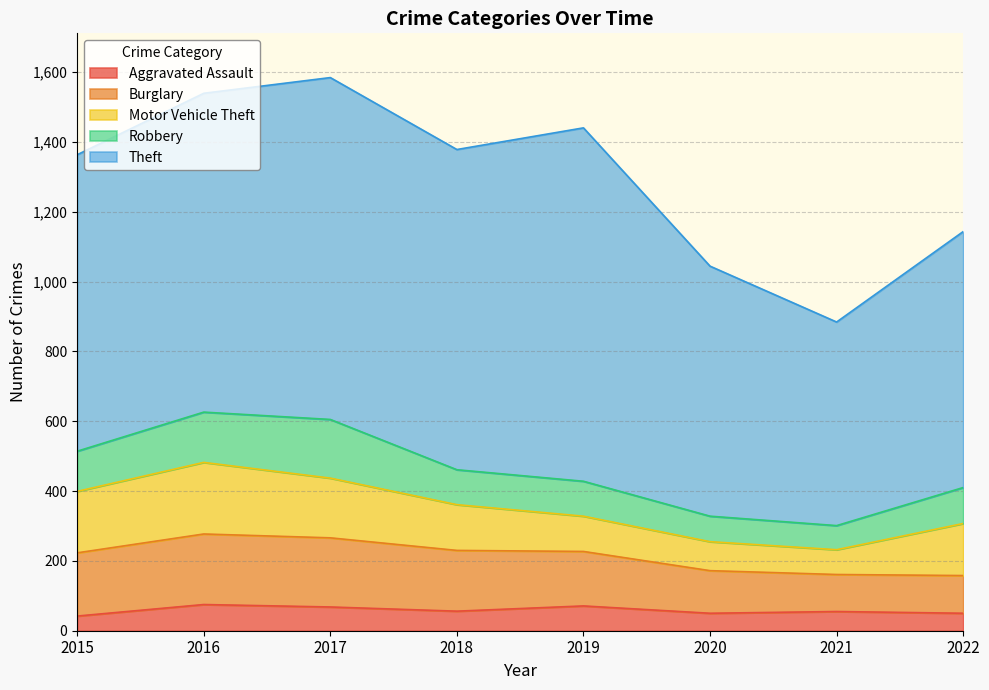

Rank the series at 2020 from lowest to highest value.

Aggravated Assault, Robbery, Motor Vehicle Theft, Burglary, Theft